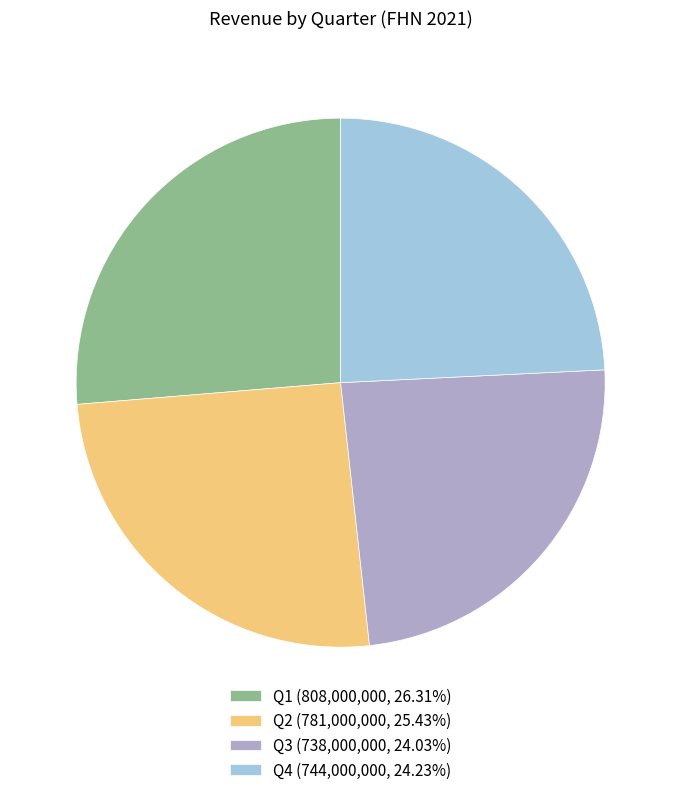

Is the sum of Q1 (808,000,000, 26.31%) and Q4 (744,000,000, 24.23%) greater than half?

Yes